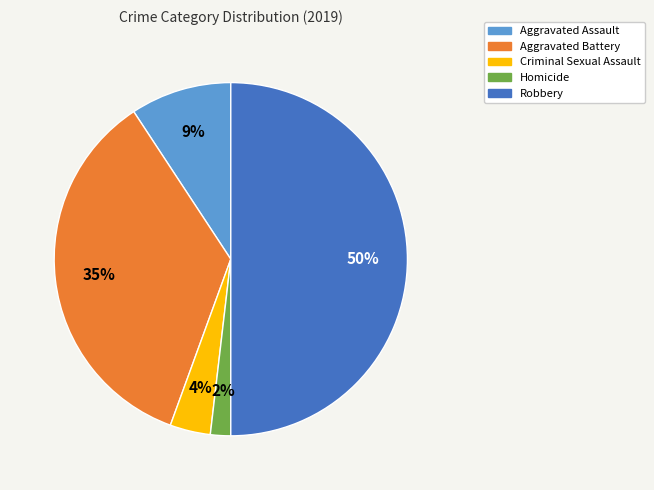

True or false: Criminal Sexual Assault accounts for 4% of the total.

True